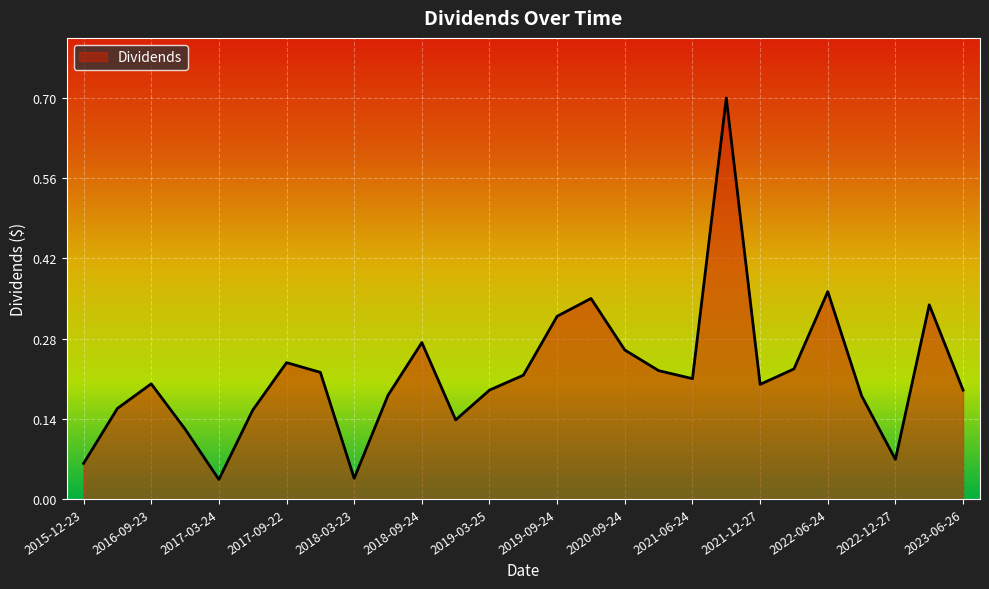

How many lines are shown in the chart?

1